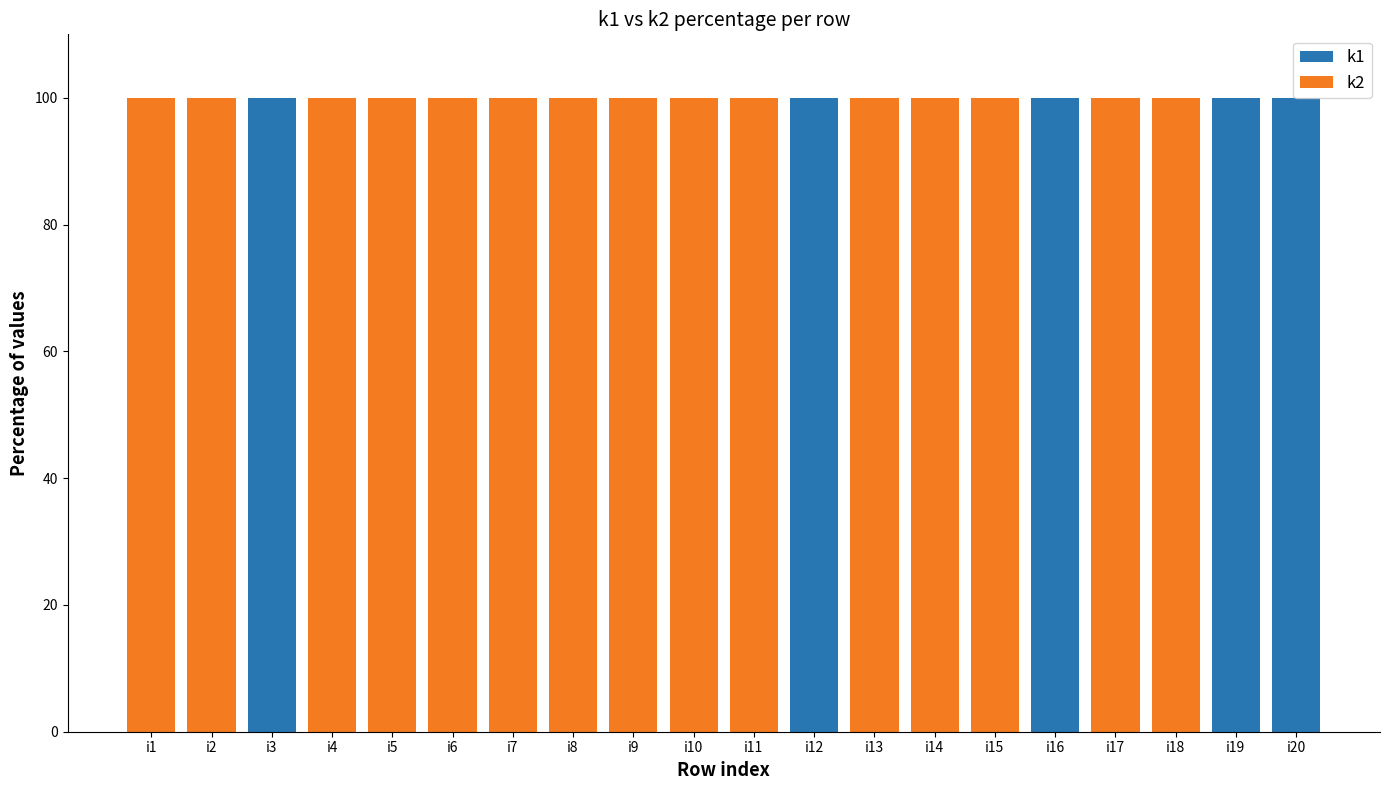

The value of k1 at i19 is 100. True or false?

True